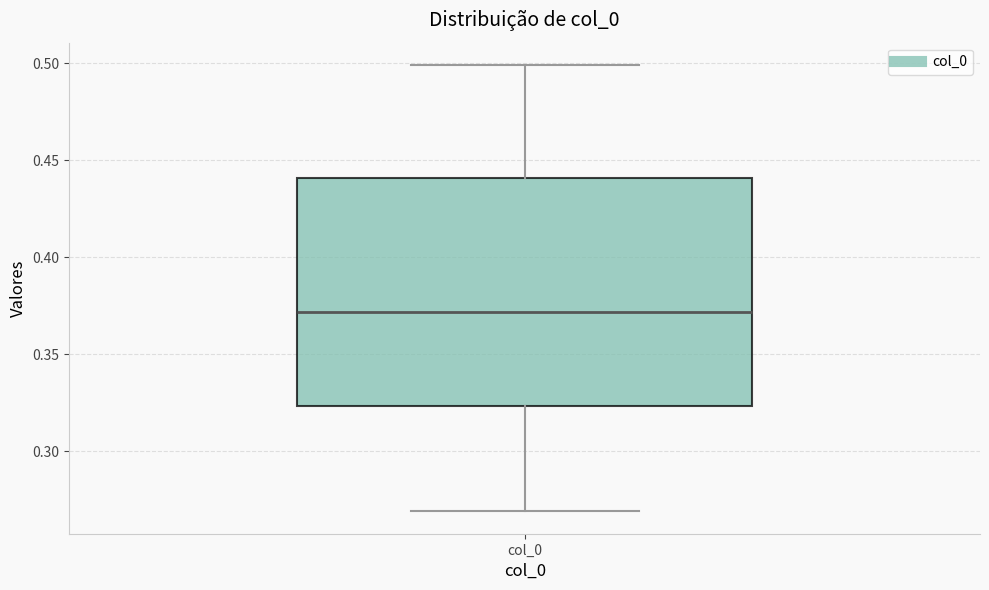

Transcribe this box plot: give where the median line is, the range the box spans, and where the two whiskers end, as read against the y-axis. The values are not printed on the chart, so give them approximately, as read against the axis.

median 0.370, box 0.325 to 0.440, whiskers 0.270 to 0.500